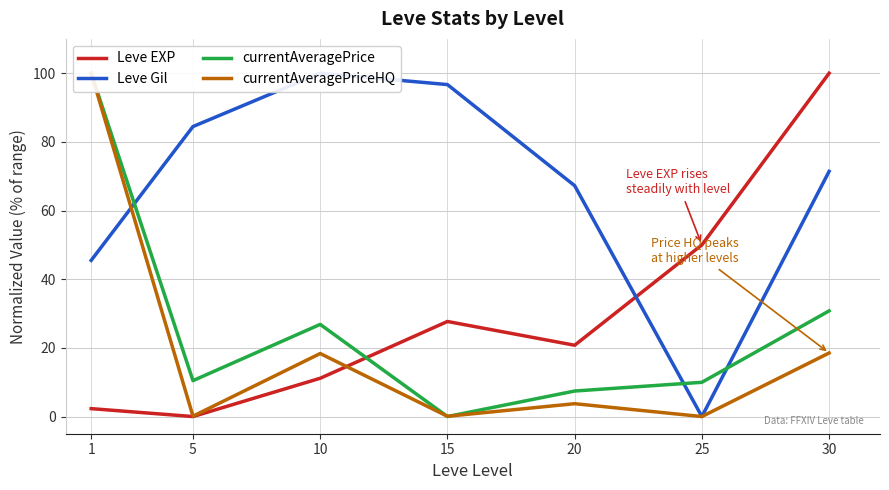

Where is the first local minimum for currentAveragePriceHQ?

5